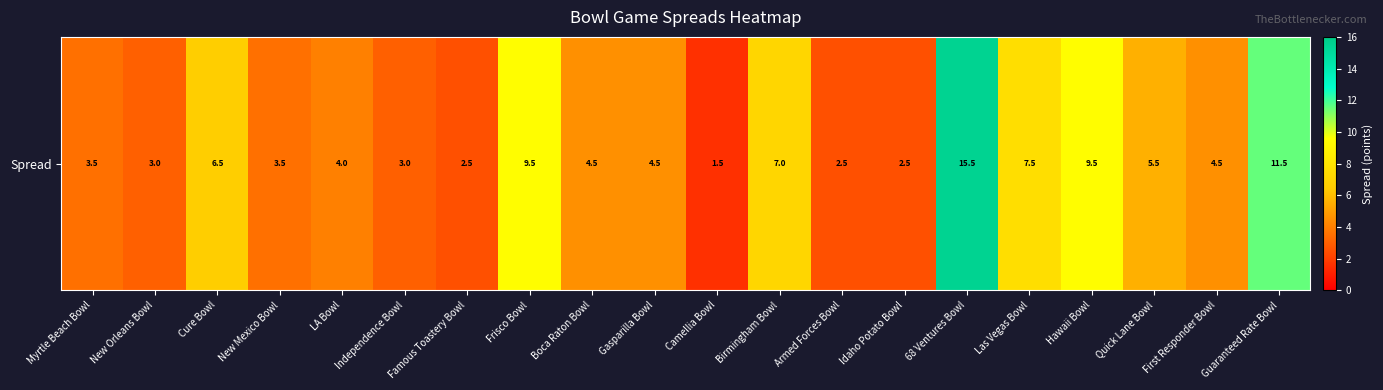

Between New Mexico Bowl and Idaho Potato Bowl, which is larger?

New Mexico Bowl